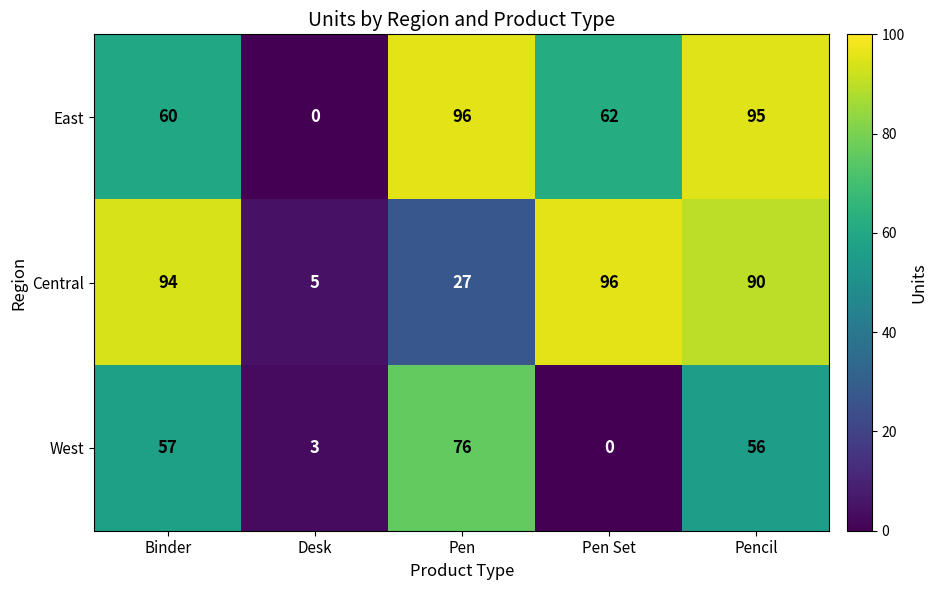

What is the sum of all West values?

192